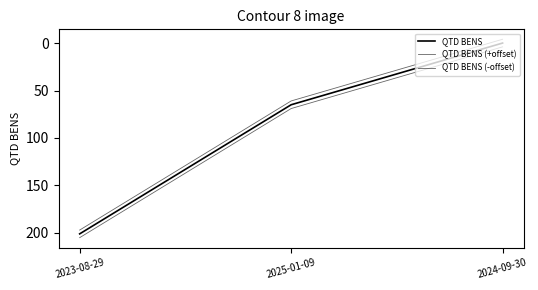

How many lines are shown in the chart?

3